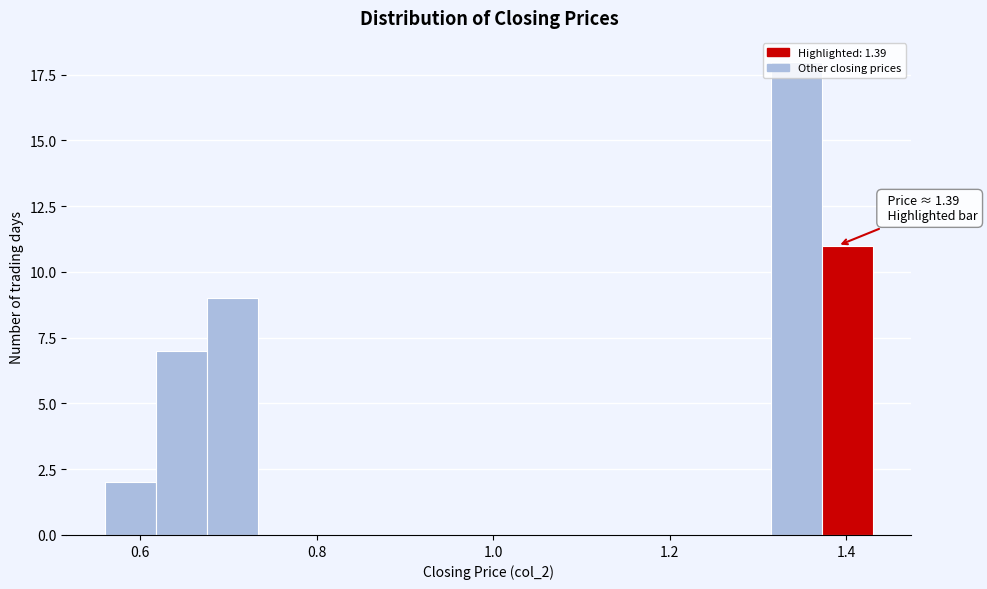

Read against the x-axis, roughly where is the centre of the tallest bar?

1.34